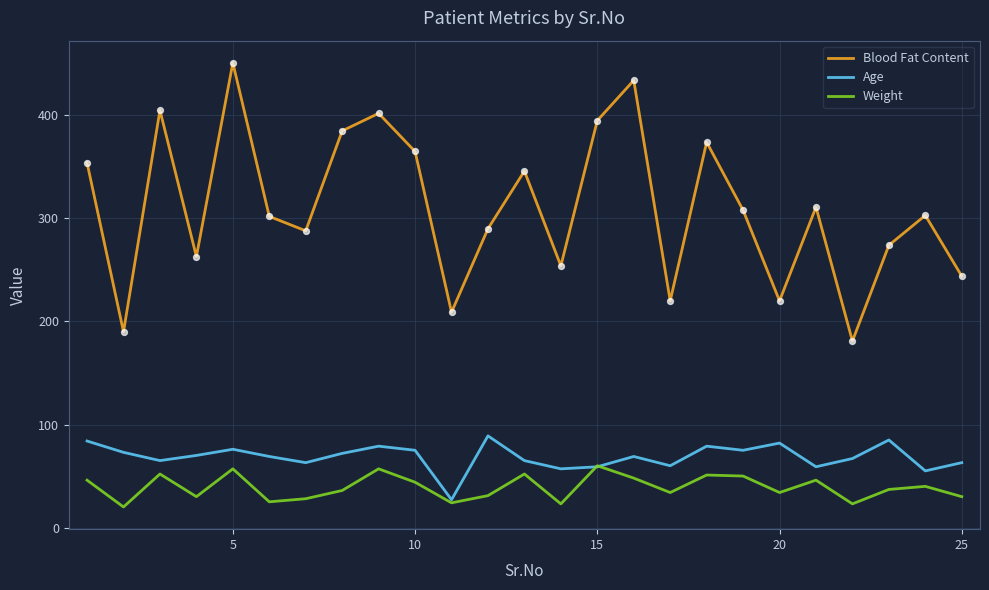

What are all the series names shown in the legend?

Blood Fat Content, Age, Weight